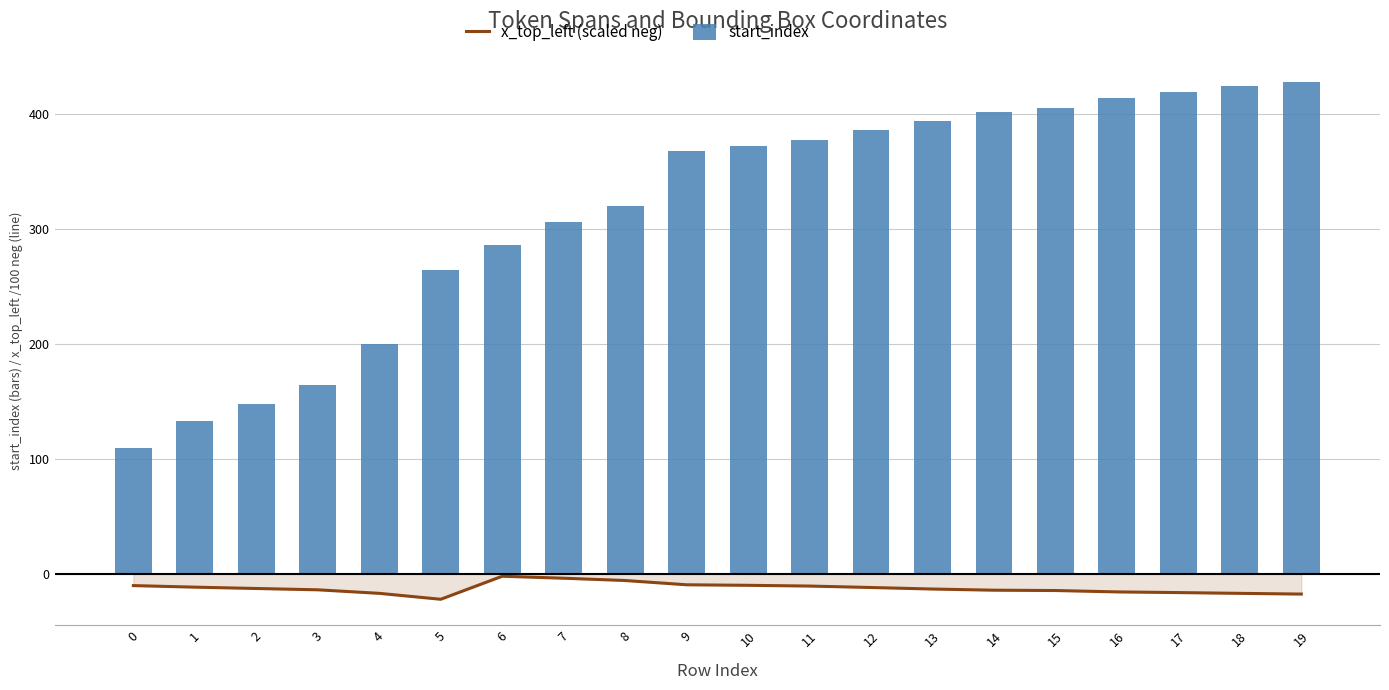

What is the total value across all series at 18?

406.9